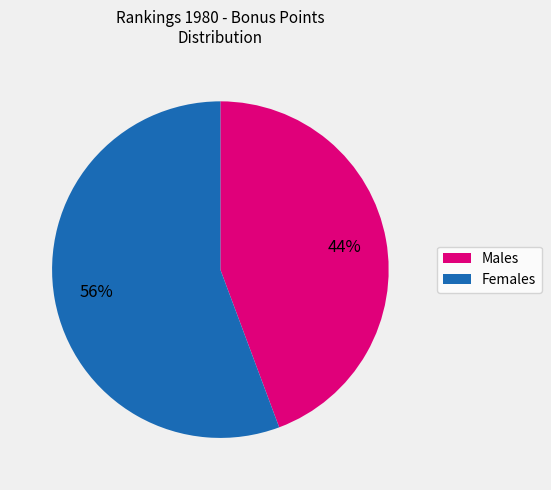

To the nearest percent, what is the average slice percentage?

50%